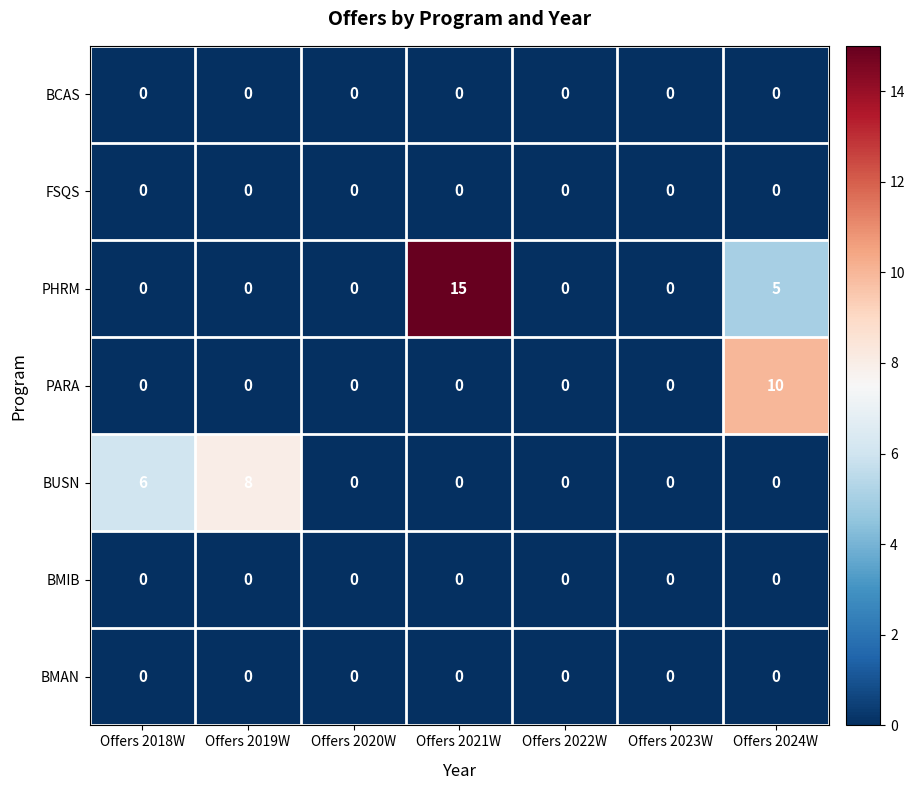

Count the BUSN values in the range 0 to 6.

6